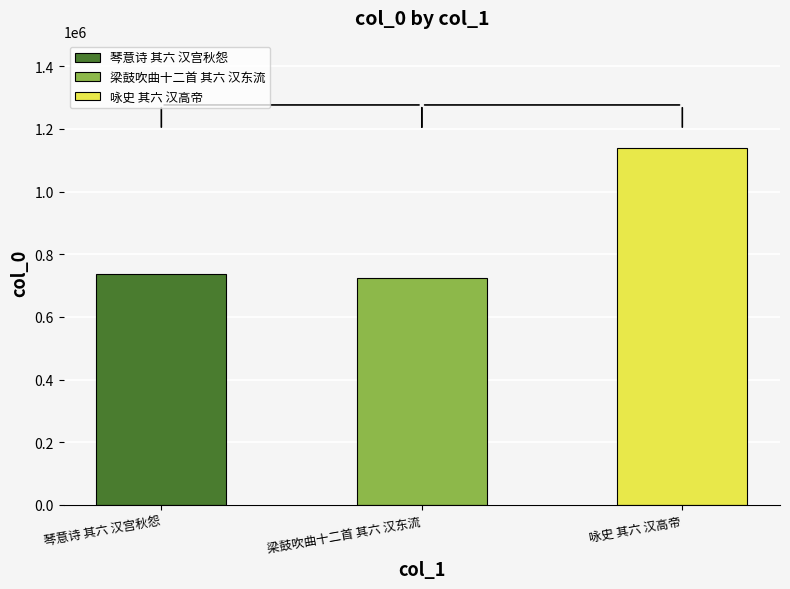

At which label does the data first exceed 737705?

咏史 其六 汉高帝